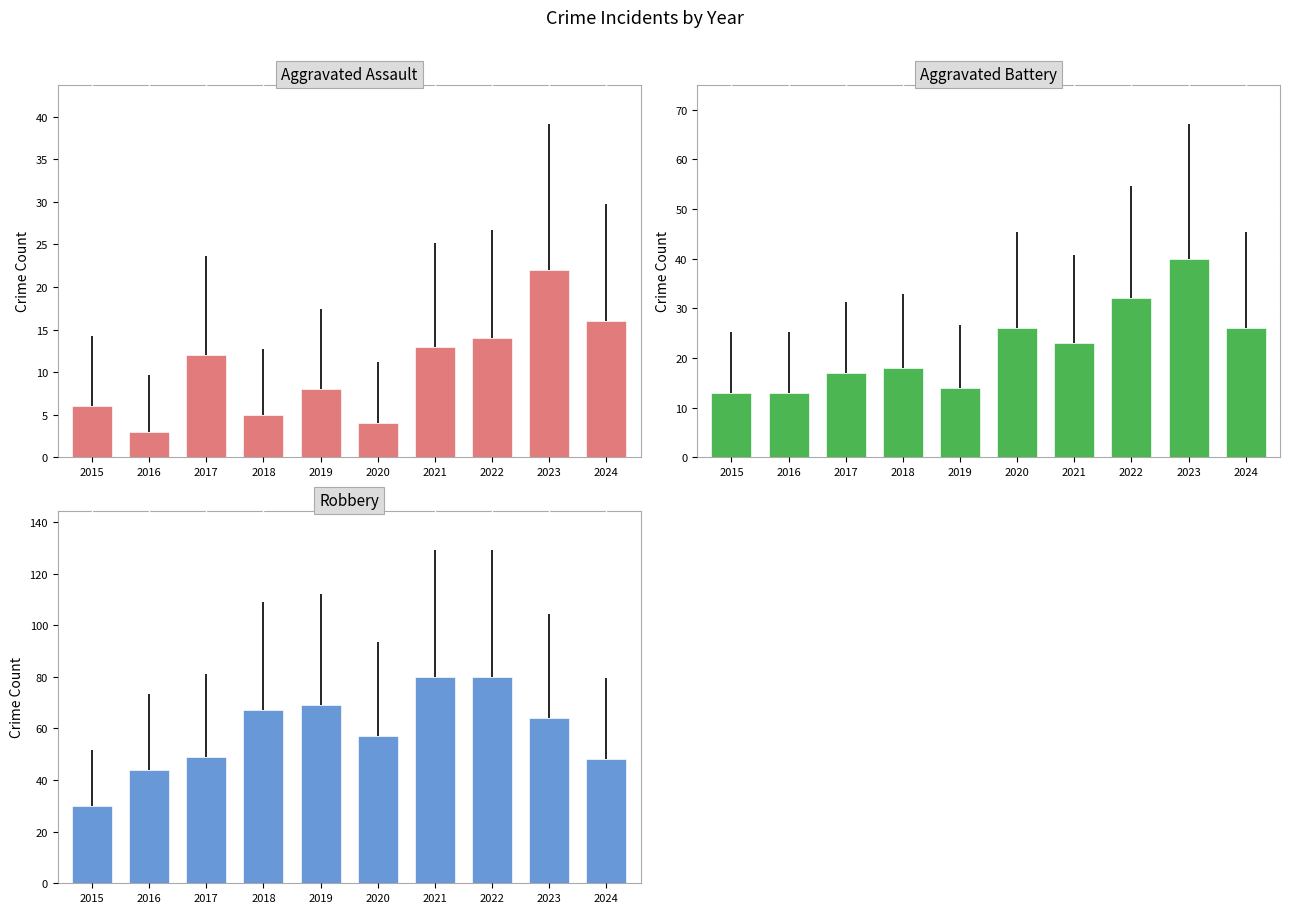

How many groups of bars are there?

10